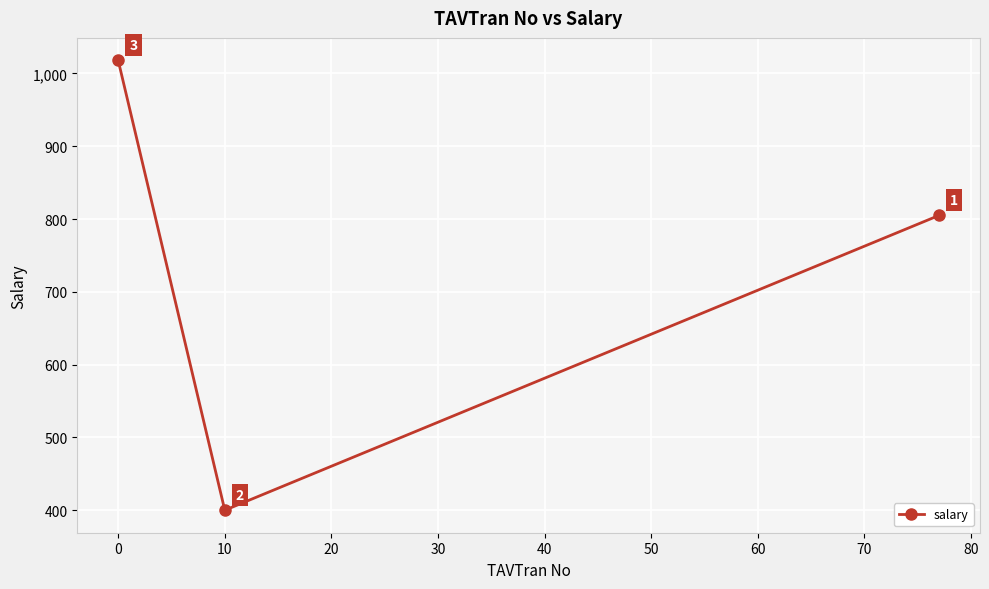

What is the sum of all values?

2223